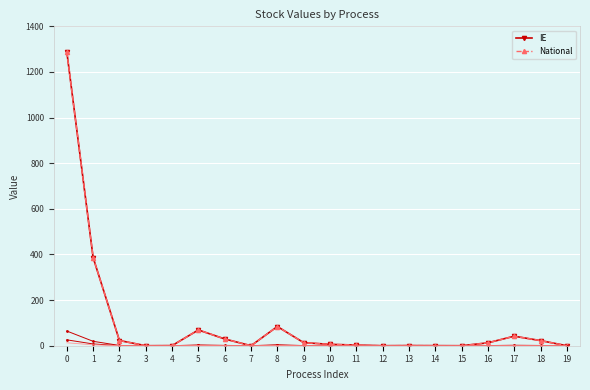

Which has a higher value, 3 or 14?

14